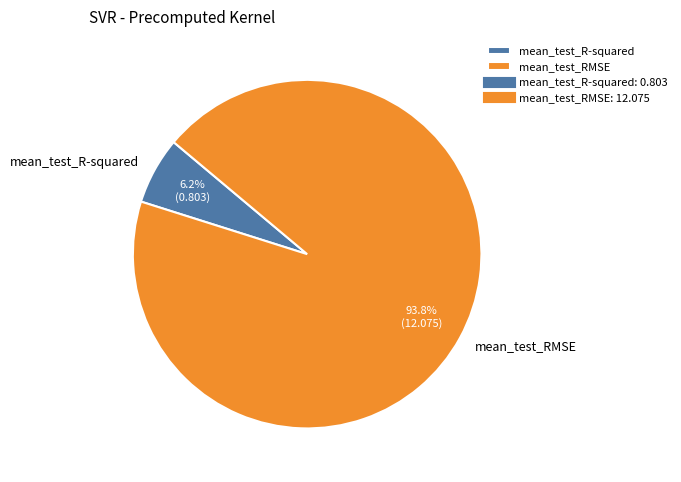

To the nearest percent, what is the difference between the largest and smallest slice percentages?

88%